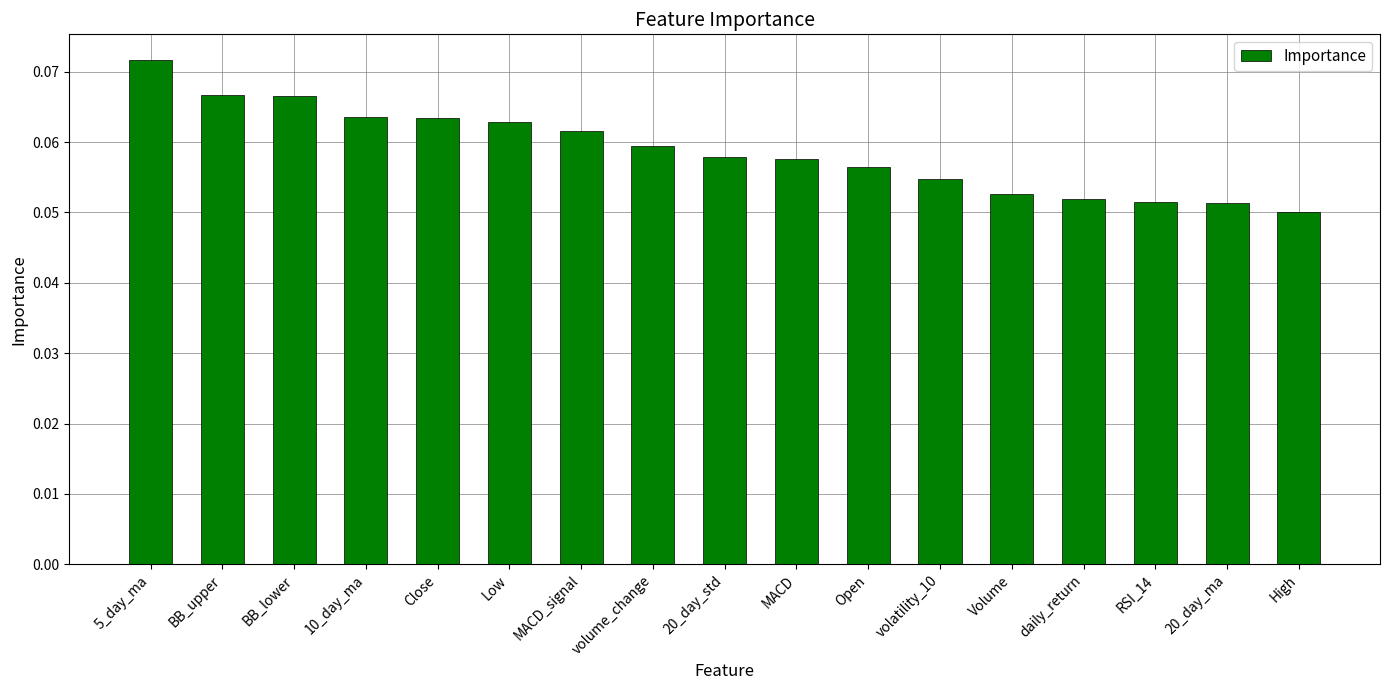

The value at BB_upper is 0.0. True or false?

False